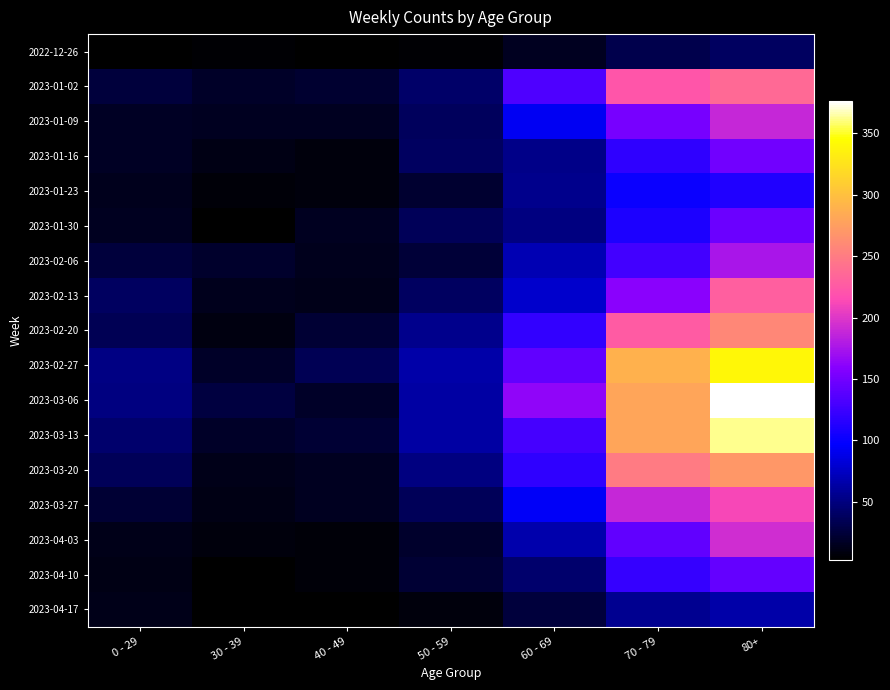

List the series in order of their peak value, highest first.

2023-03-06, 2023-03-13, 2023-02-27, 2023-03-20, 2023-02-20, 2023-01-02, 2023-02-13, 2023-03-27, 2023-04-03, 2023-01-09, 2023-02-06, 2023-01-16, 2023-01-30, 2023-04-10, 2023-01-23, 2023-04-17, 2022-12-26